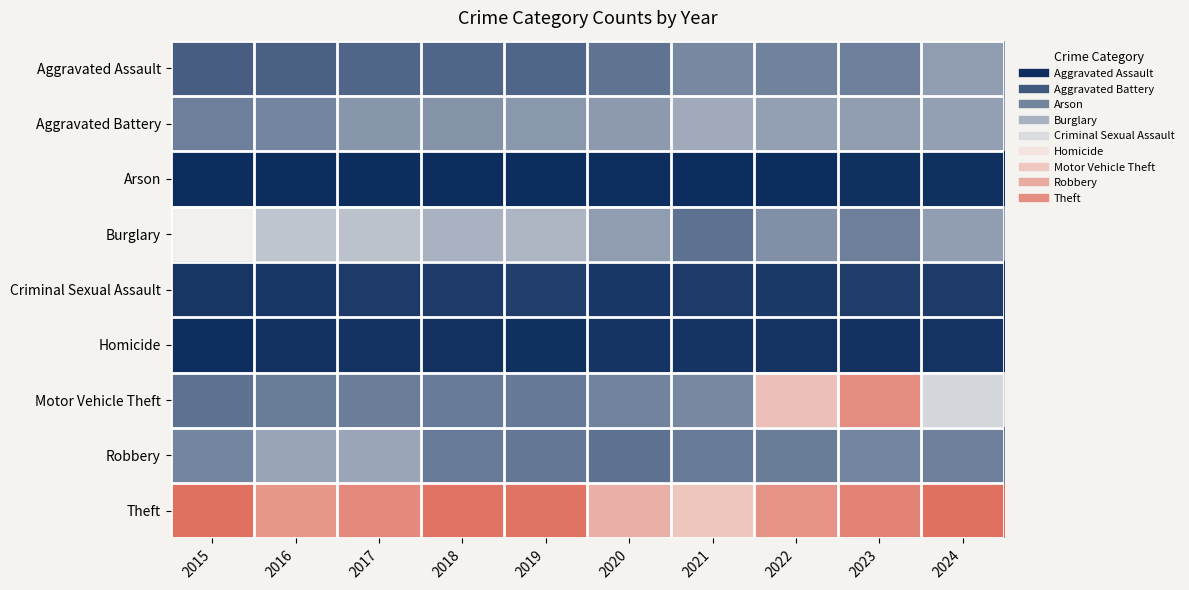

Reading left to right, extract all data points from this chart.

Aggravated Assault: 2015=194	2016=206	2017=225	2018=225	2019=223	2020=273	2021=352	2022=327	2023=318	2024=424
Aggravated Battery: 2015=316	2016=336	2017=400	2018=389	2019=407	2020=415	2021=479	2022=439	2023=431	2024=439
Arson: 2015=9	2016=7	2017=10	2018=7	2019=12	2020=17	2021=12	2022=12	2023=19	2024=20
Burglary: 2015=738	2016=576	2017=562	2018=506	2019=517	2020=425	2021=261	2022=379	2023=316	2024=429
Criminal Sexual Assault: 2015=46	2016=50	2017=62	2018=60	2019=77	2020=48	2021=62	2022=55	2023=73	2024=61
Homicide: 2015=15	2016=26	2017=33	2018=25	2019=22	2020=41	2021=38	2022=37	2023=28	2024=36
Motor Vehicle Theft: 2015=263	2016=304	2017=312	2018=298	2019=290	2020=333	2021=348	2022=1031	2023=1310	2024=636
Robbery: 2015=337	2016=454	2017=460	2018=301	2019=287	2020=263	2021=300	2022=304	2023=340	2024=315
Theft: 2015=1474	2016=1259	2017=1339	2018=1461	2019=1459	2020=1120	2021=998	2022=1279	2023=1373	2024=1484